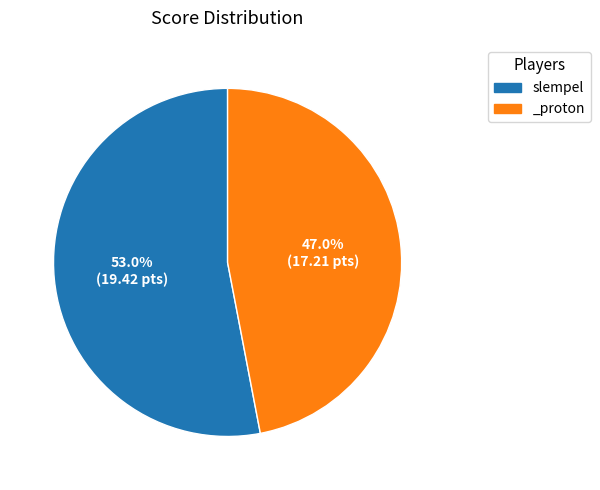

How many slices are in this pie chart?

2